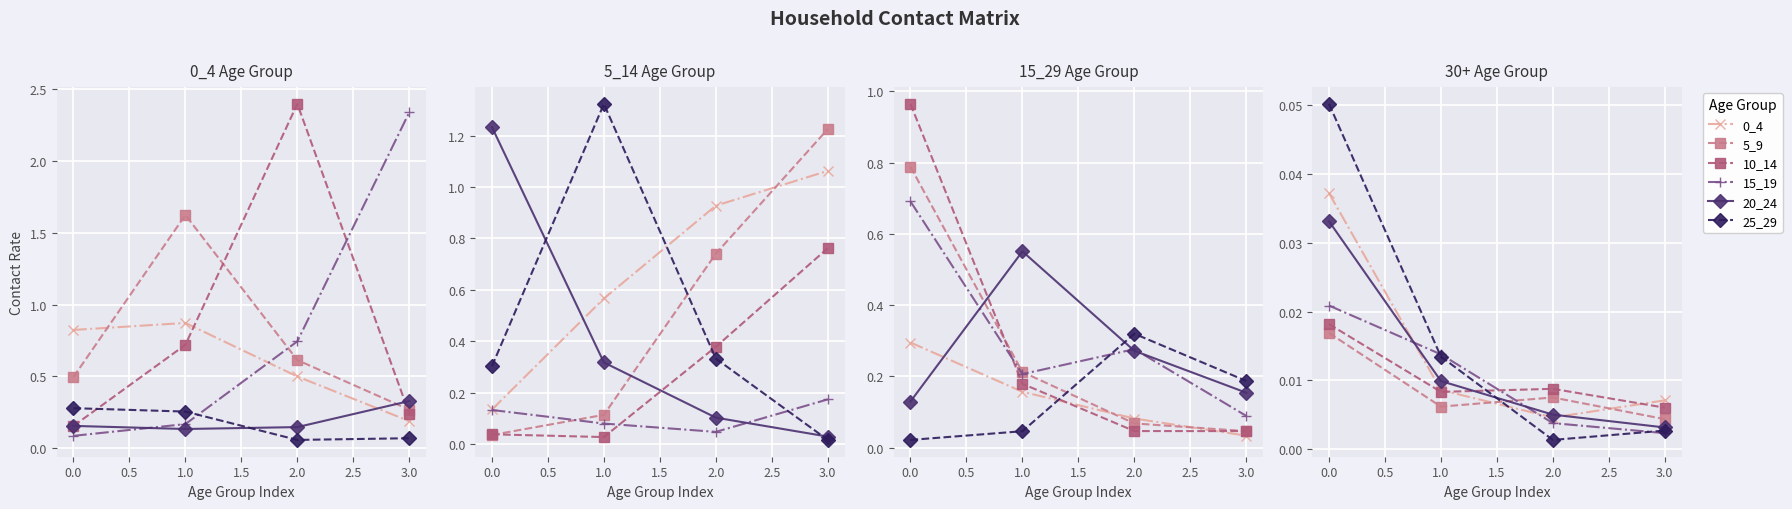

How many lines are shown in the chart?

6